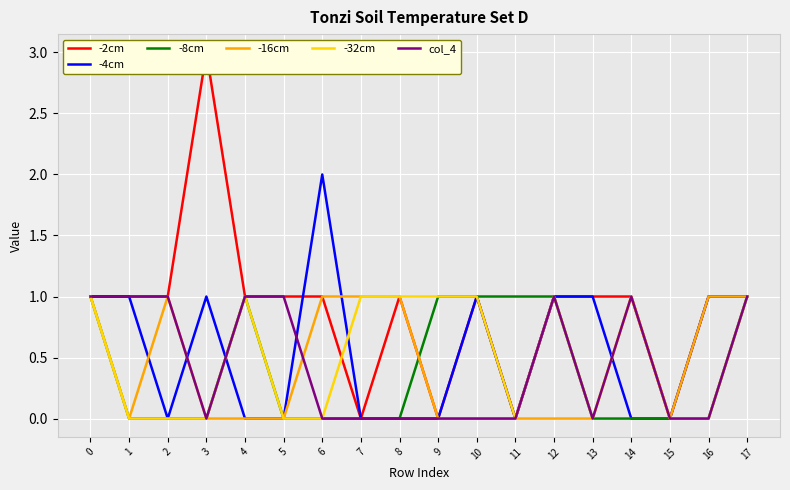

Where is the first local maximum for -4cm?

3